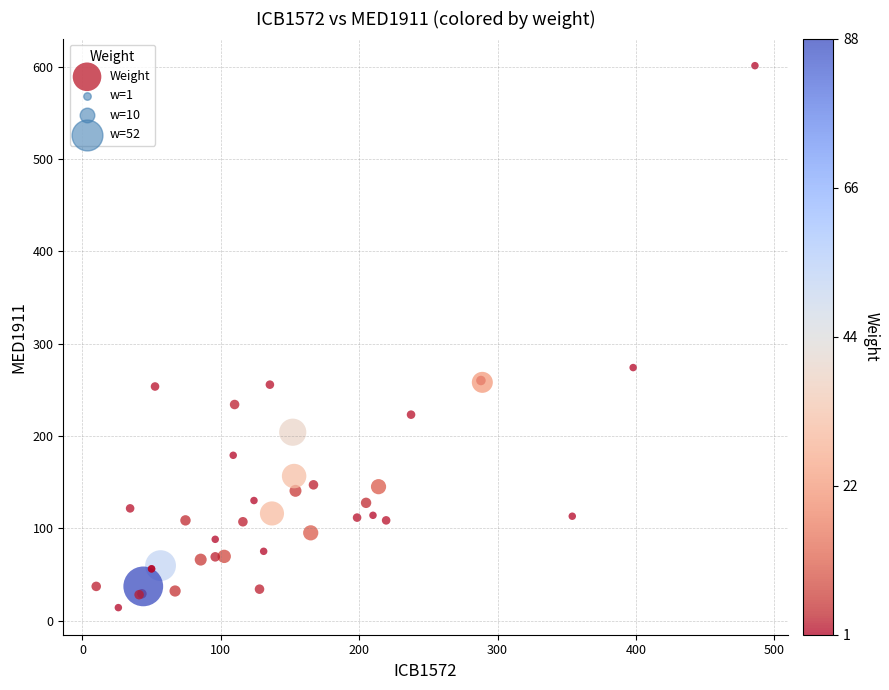

What Y value in the scatter plot is closest to 307?

274.0